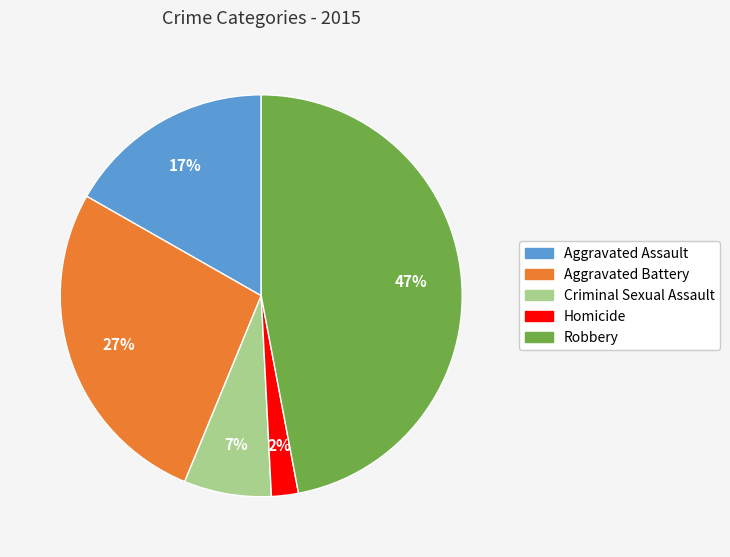

How many slices are in this pie chart?

5